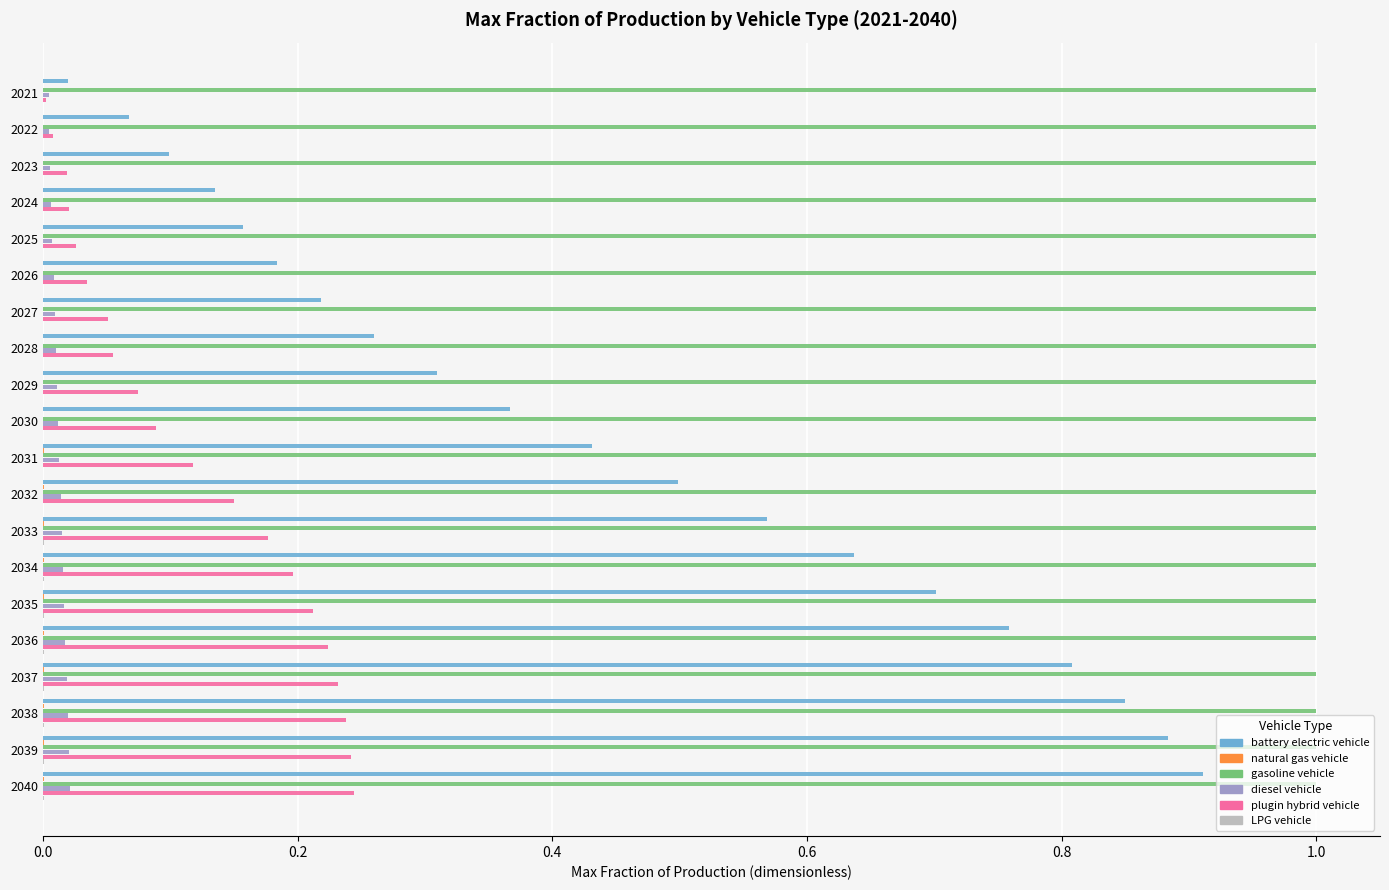

Is the value of plugin hybrid vehicle at 2023 greater than the value of gasoline vehicle at 2029?

No